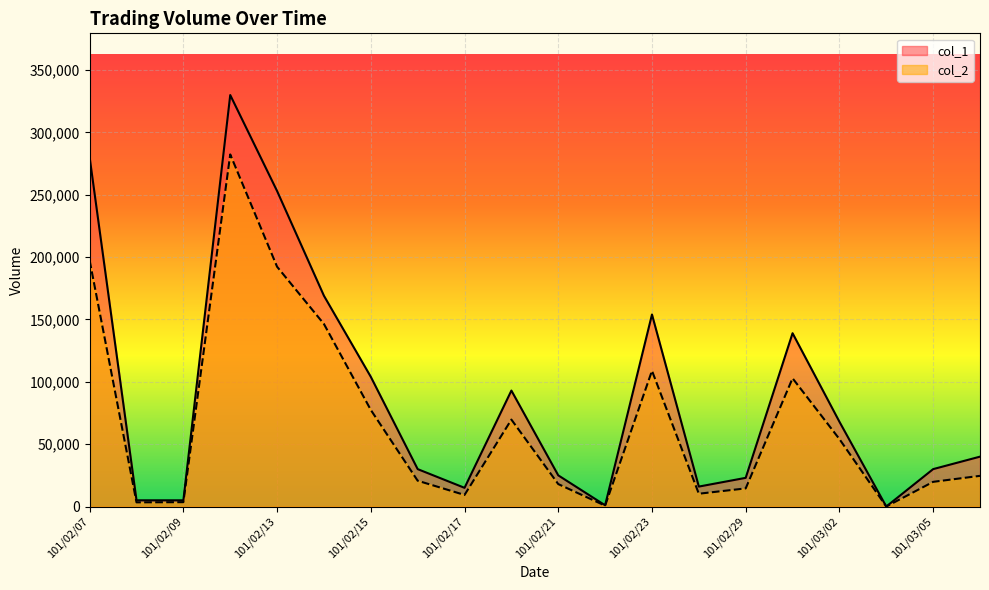

What value does the col_1 series have at 101/02/13?

253000